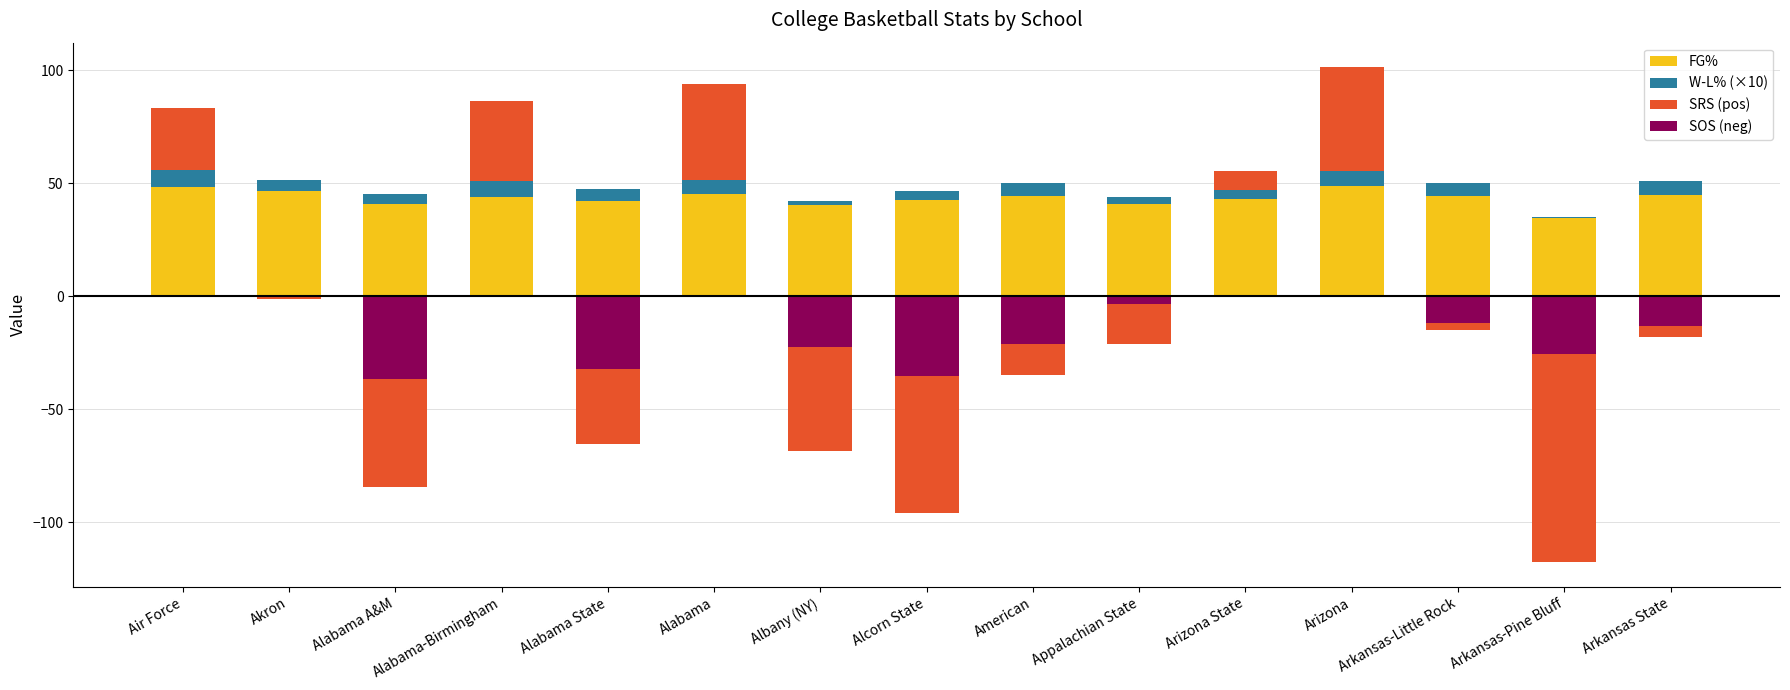

What is the maximum value for W-L% (×10)?

7.6